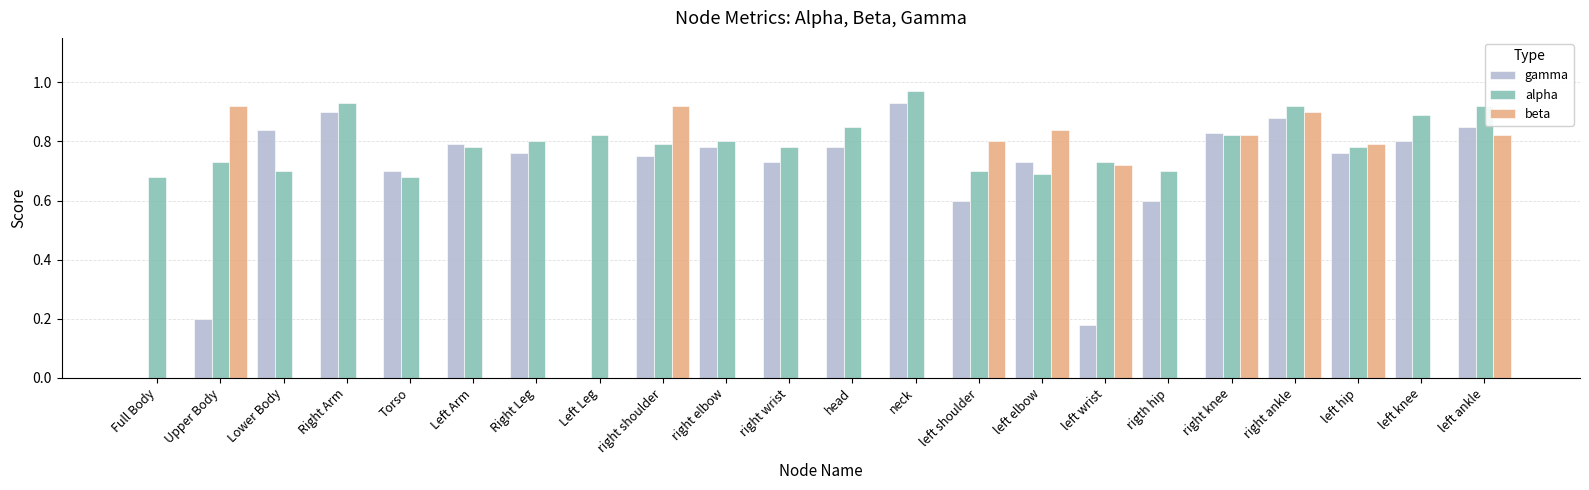

Does the chart contain stacked bars?

No